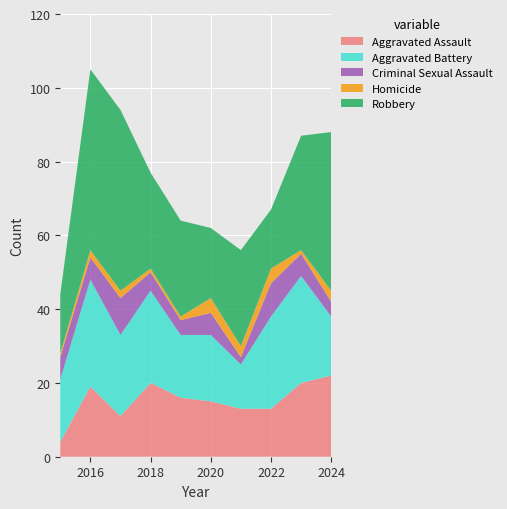

Reading right to left, transcribe all the data shown in this chart.

Aggravated Assault: 22	20	13	13	15	16	20	11	19	4
Aggravated Battery: 16	29	25	12	18	17	25	22	29	17
Criminal Sexual Assault: 4	6	9	2	6	4	5	10	6	6
Homicide: 3	1	4	3	4	1	1	2	2	1
Robbery: 43	31	16	26	19	26	26	49	49	16